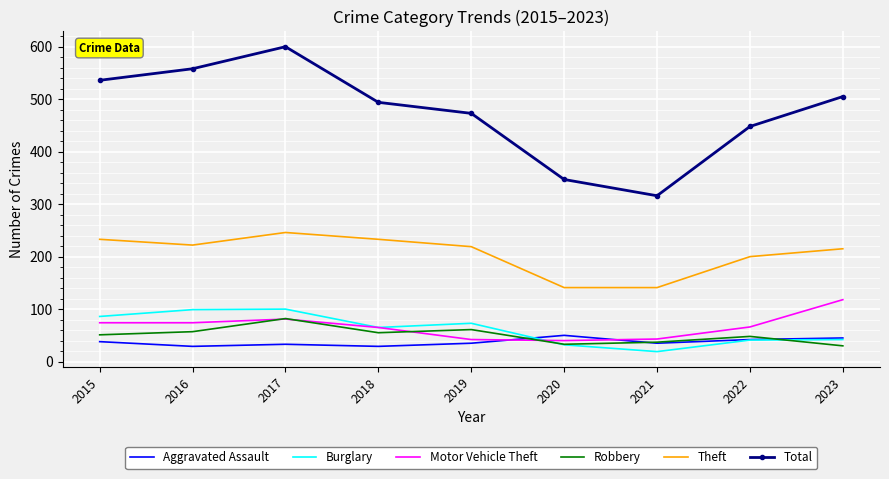

Which category has the lowest value in the Burglary series?

2021